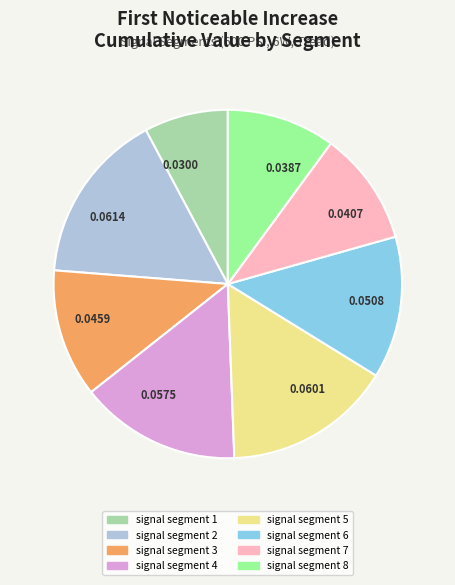

Is the sum of 0.0300 and 0.0601 greater than half?

No